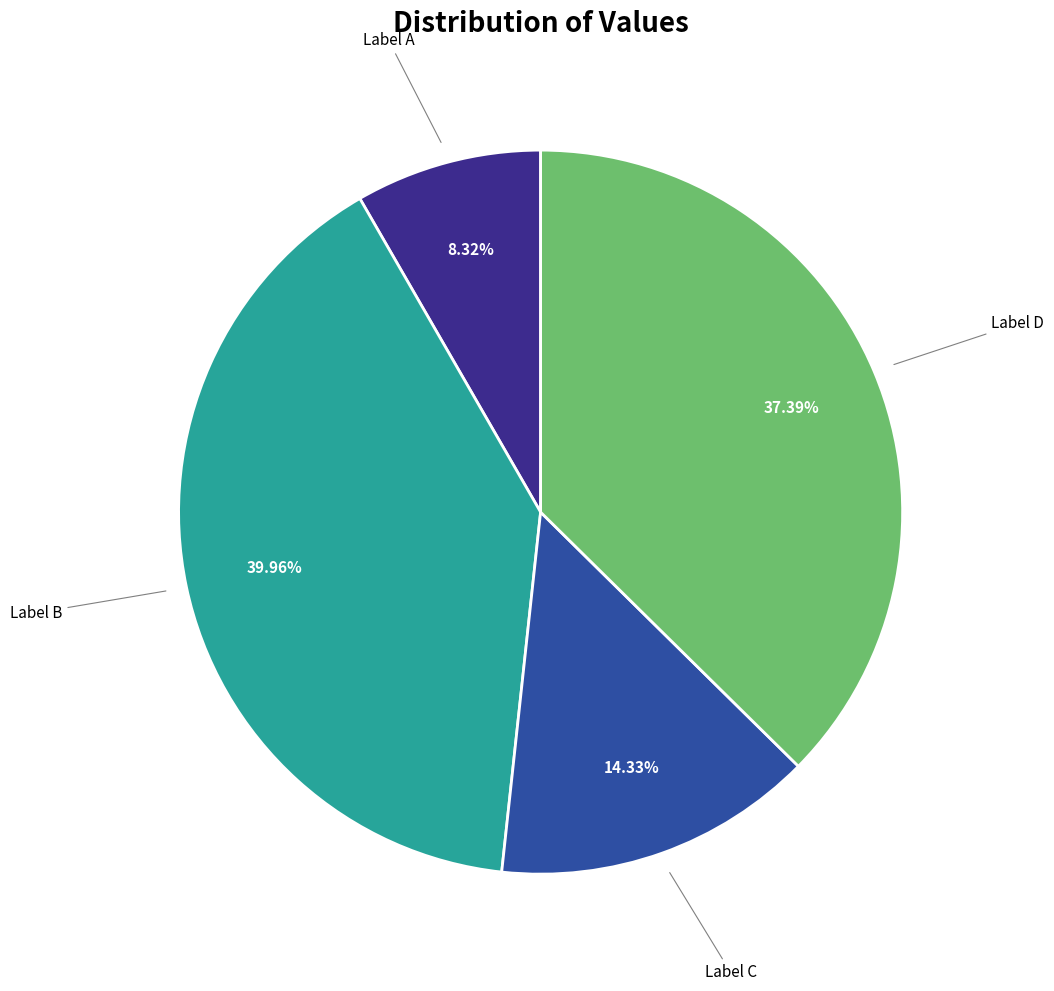

Is there a majority slice in this chart?

No